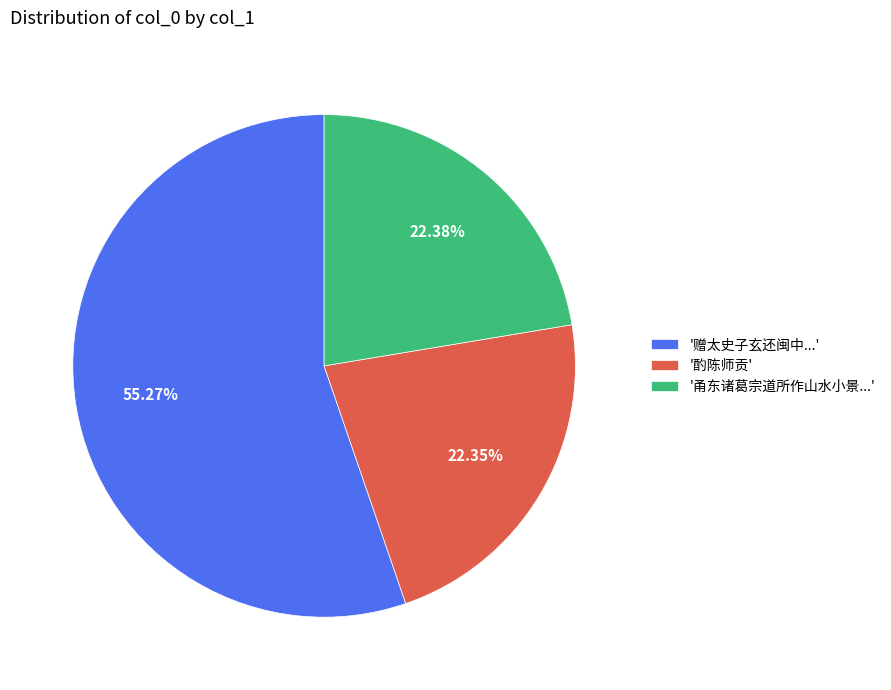

Which category has the biggest portion of the pie?

'赠太史子玄还闽中...'